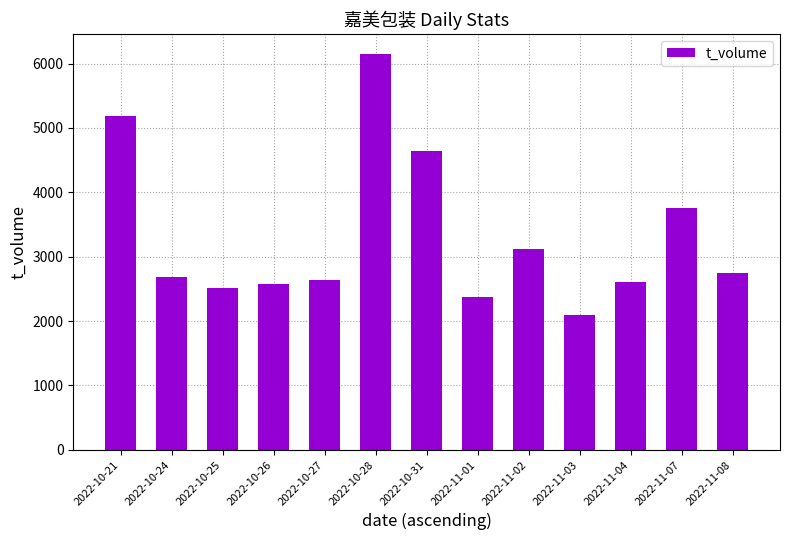

What is the sum of the values at 2022-11-02 and 2022-10-27?

5750